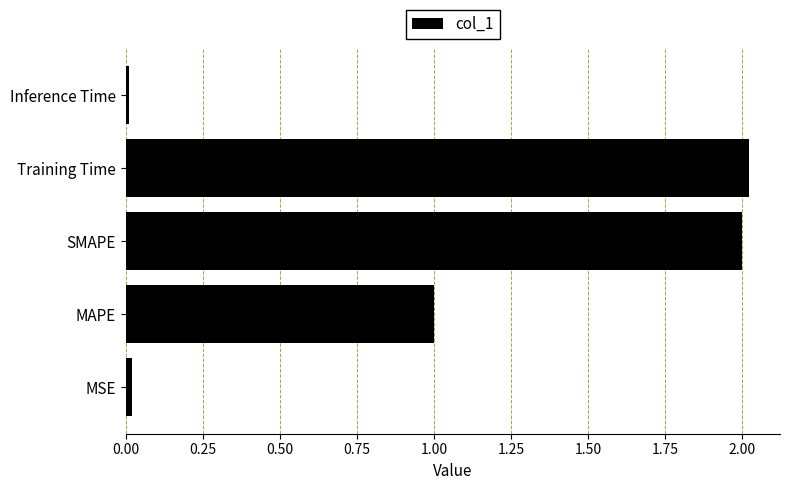

What is the sum of all values?

5.1